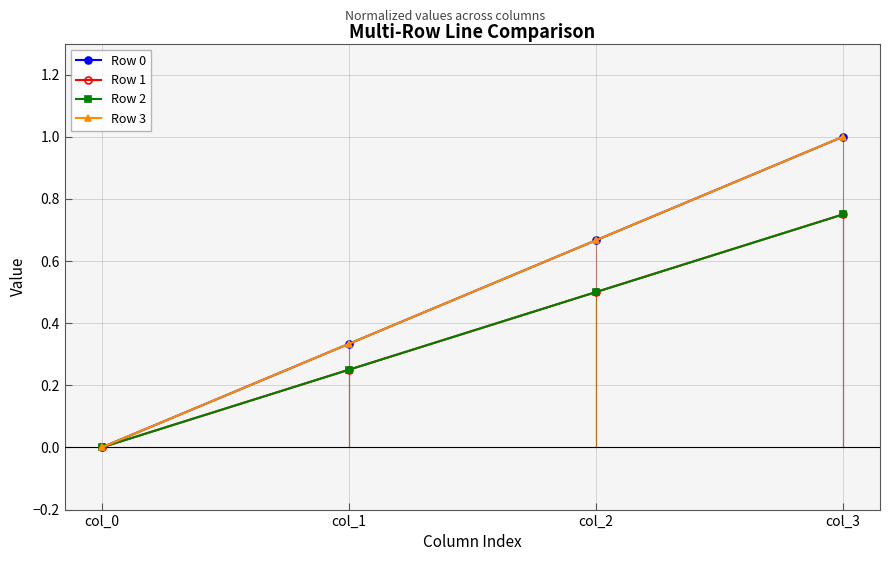

Which series has the largest total across all categories?

Row 0